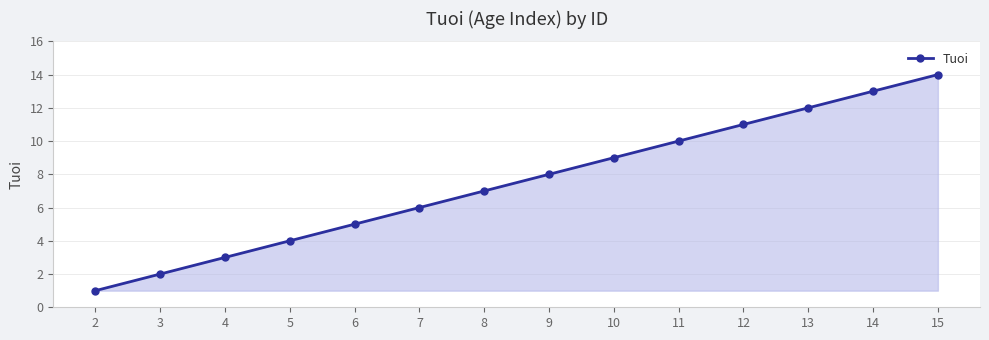

Reading left to right, extract all data points from this chart.

2=1	3=2	4=3	5=4	6=5	7=6	8=7	9=8	10=9	11=10	12=11	13=12	14=13	15=14